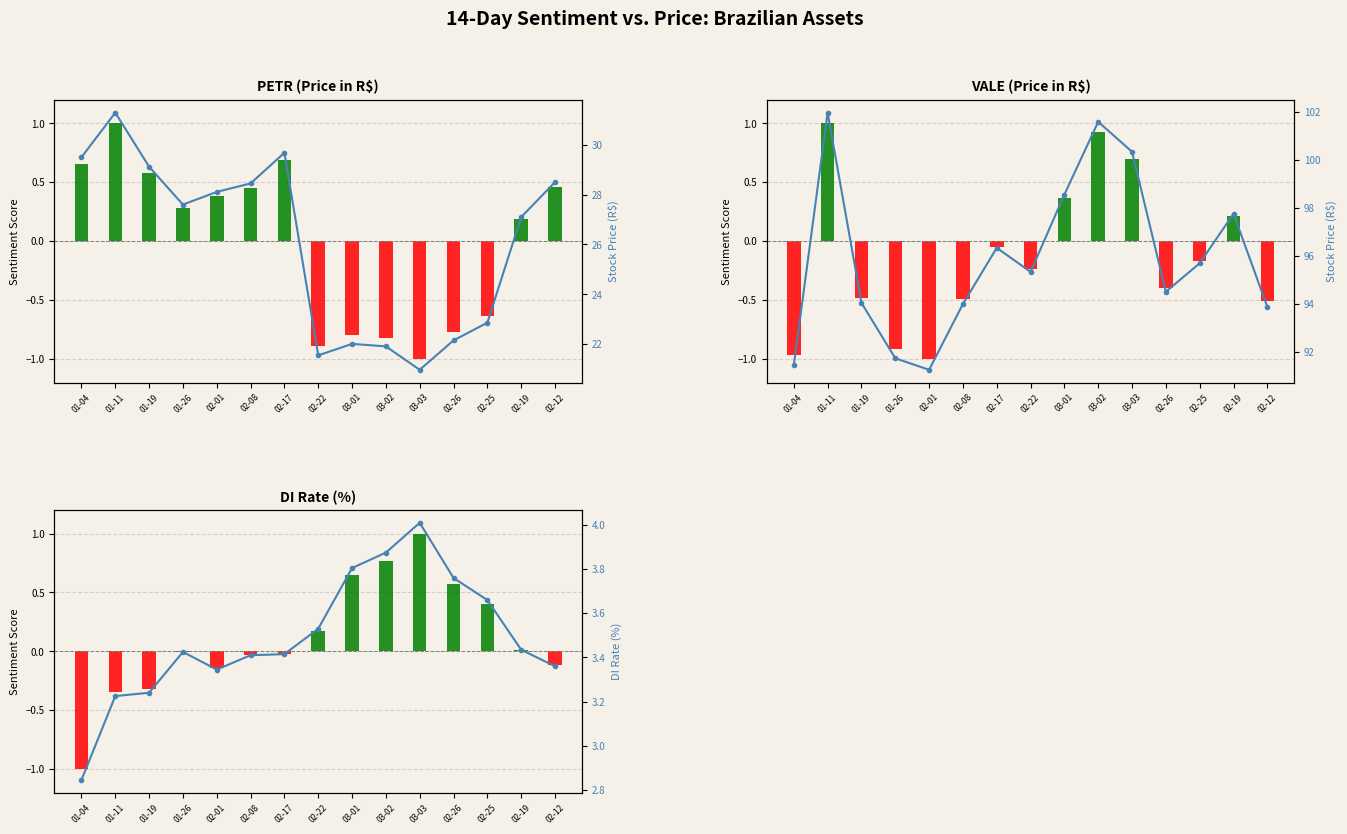

Rank the series by their maximum value, from highest to lowest.

VALE, PETR, DI, Sentiment